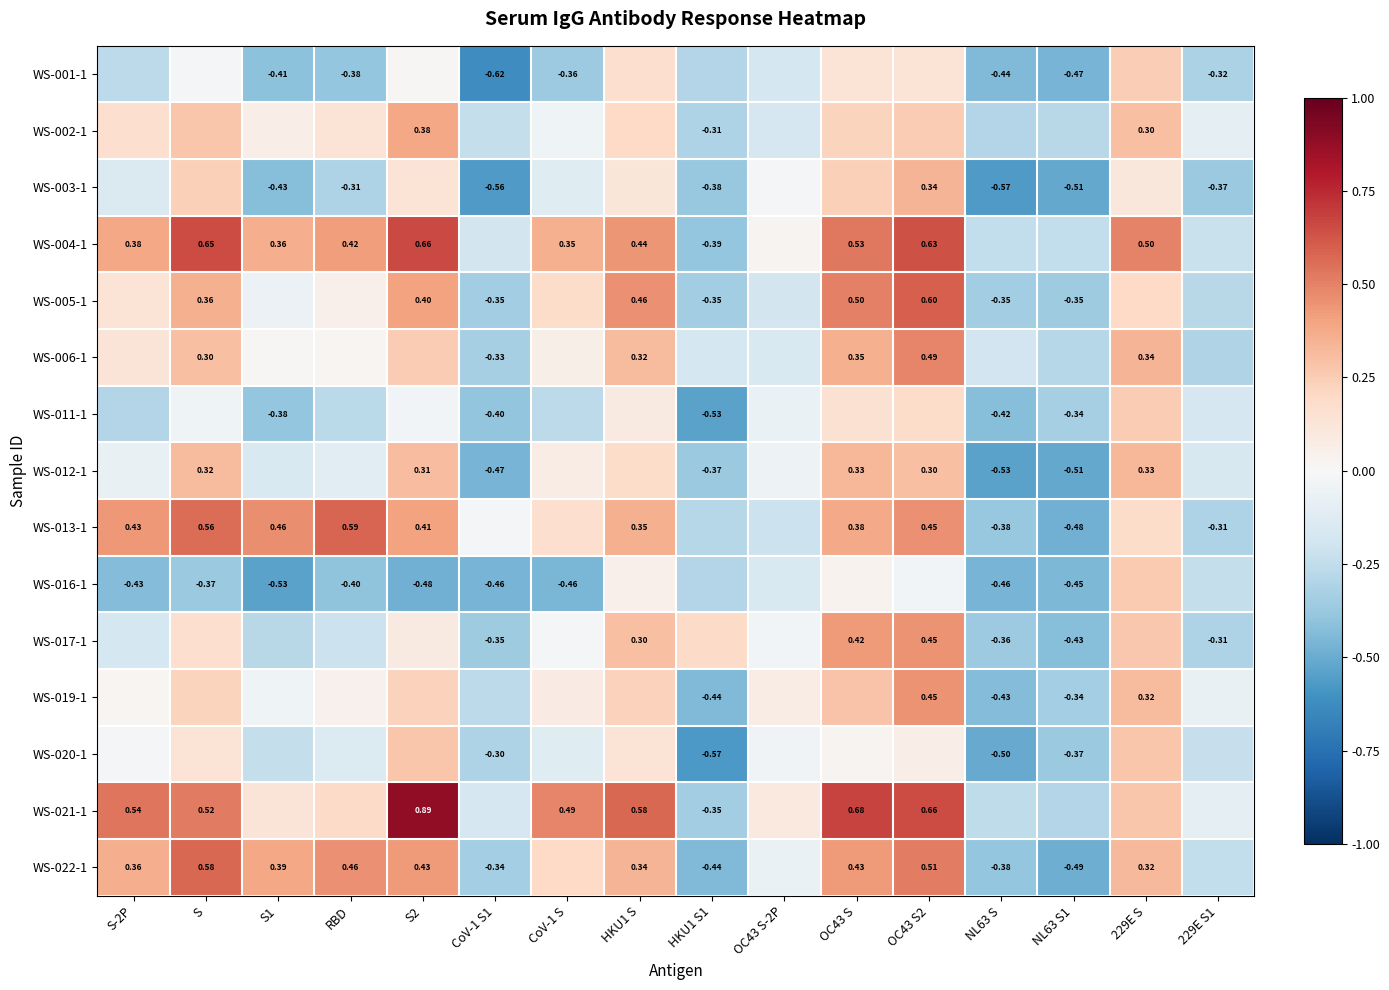

What is the difference between the maximum and minimum values in the WS-019-1 series?

0.9